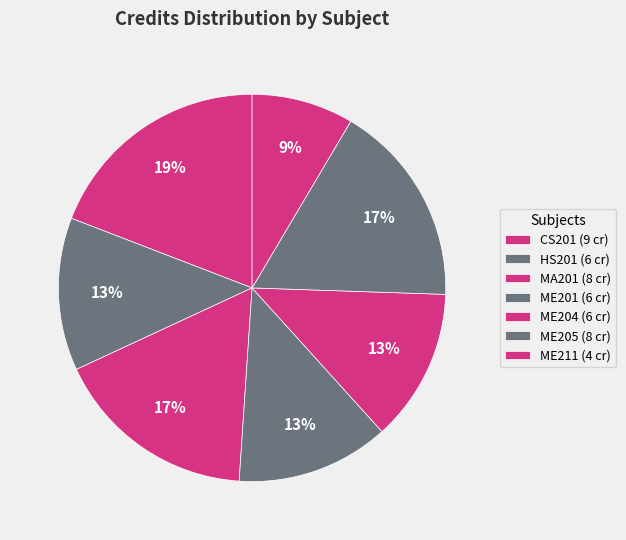

To the nearest percent, what portion does CS201 represent?

19%